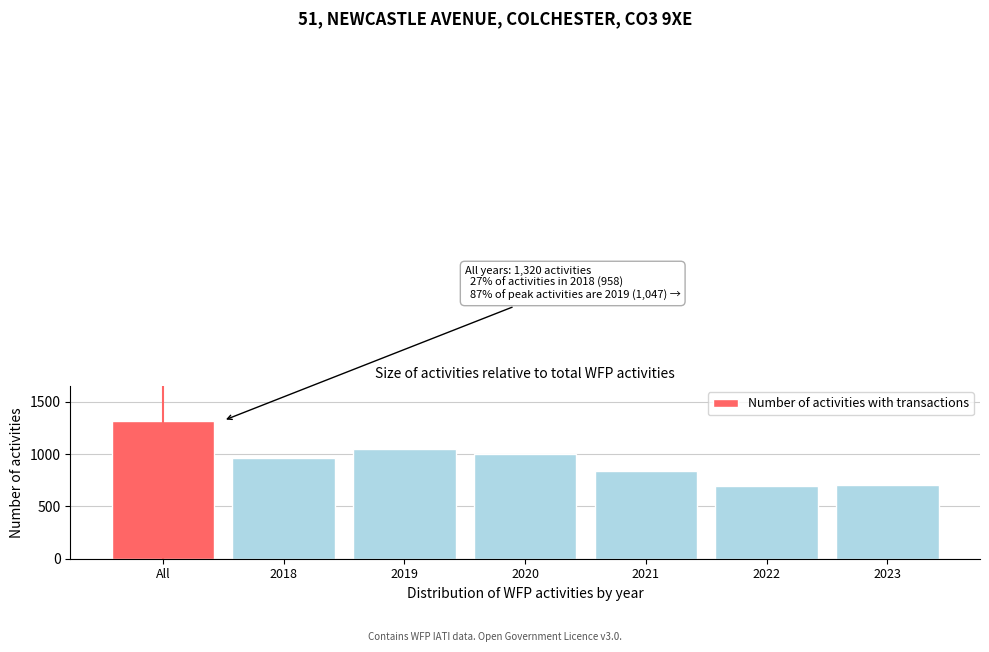

Reading left to right, what are all the values shown in this chart?

All=1320	2018=958	2019=1047	2020=996	2021=835	2022=699	2023=709